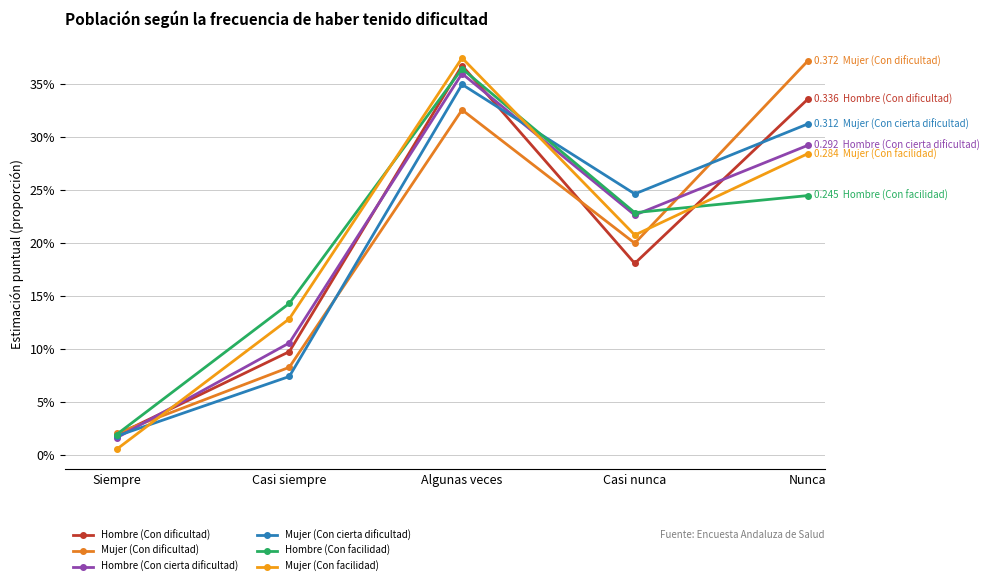

Is this an area chart (filled region under the line)?

No